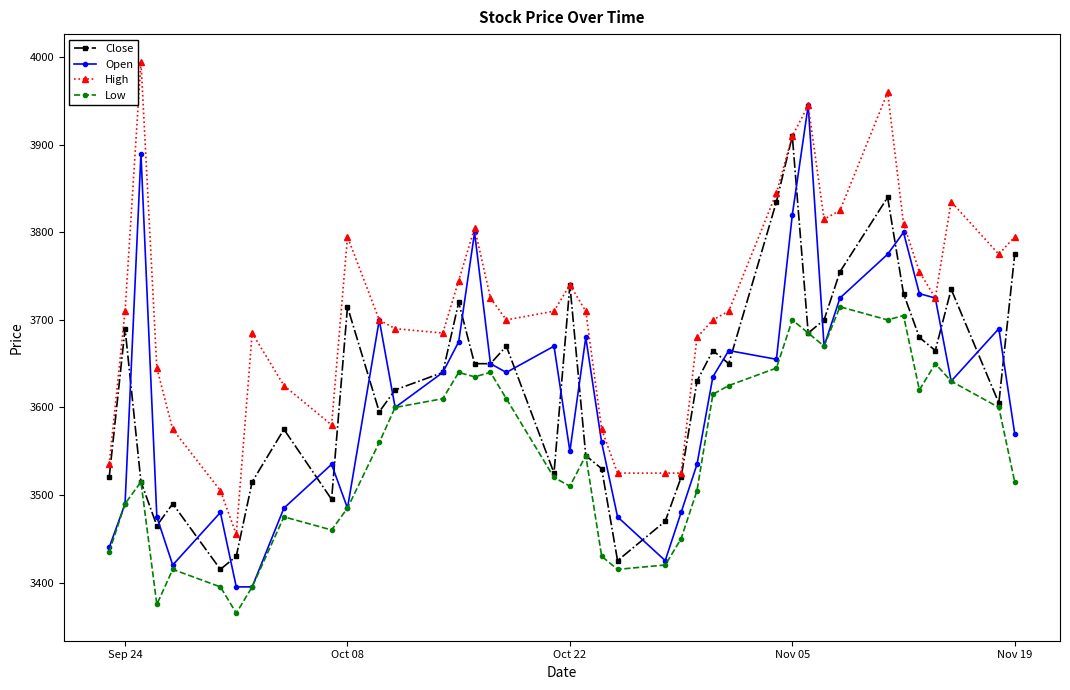

What is the value of the Low point at the 37th from the left?

3650